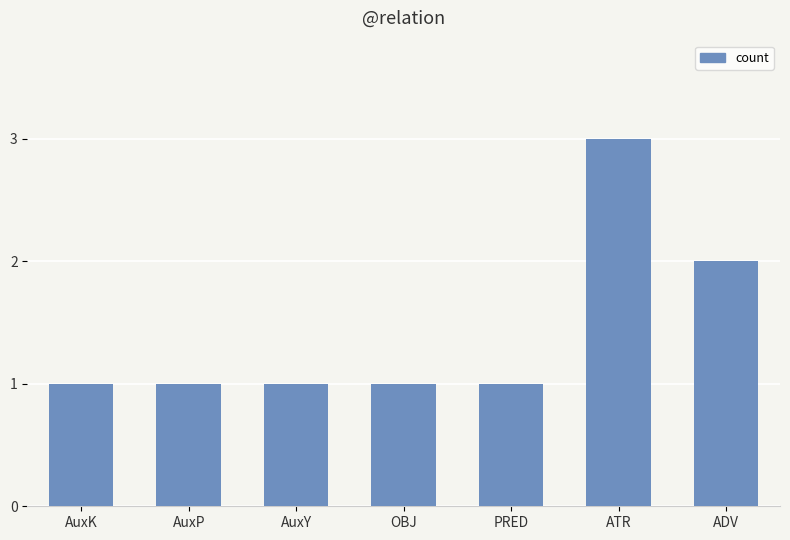

What position from the right is AuxK?

7